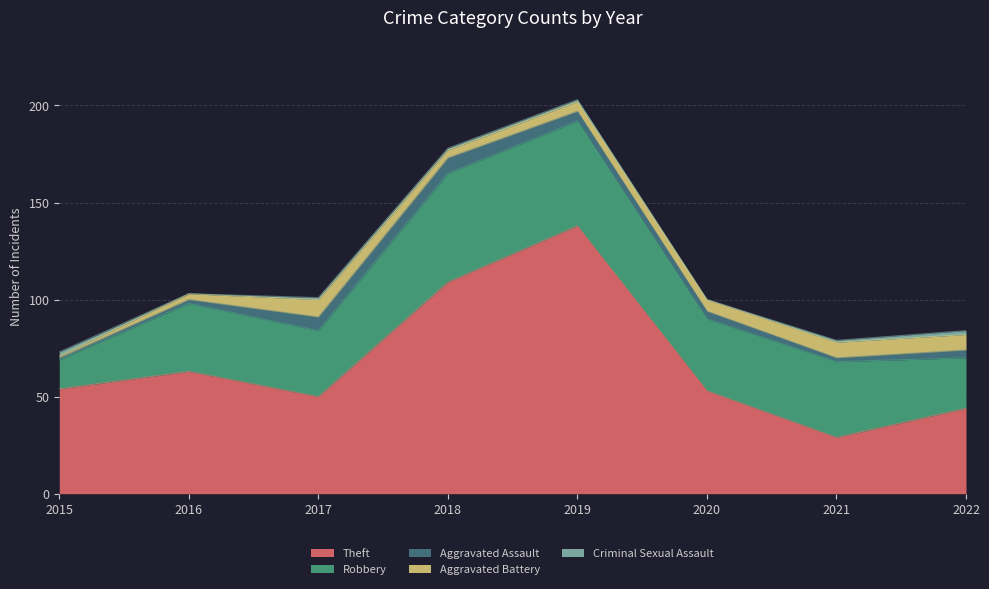

Between 2017 and 2022, which is larger?

2017